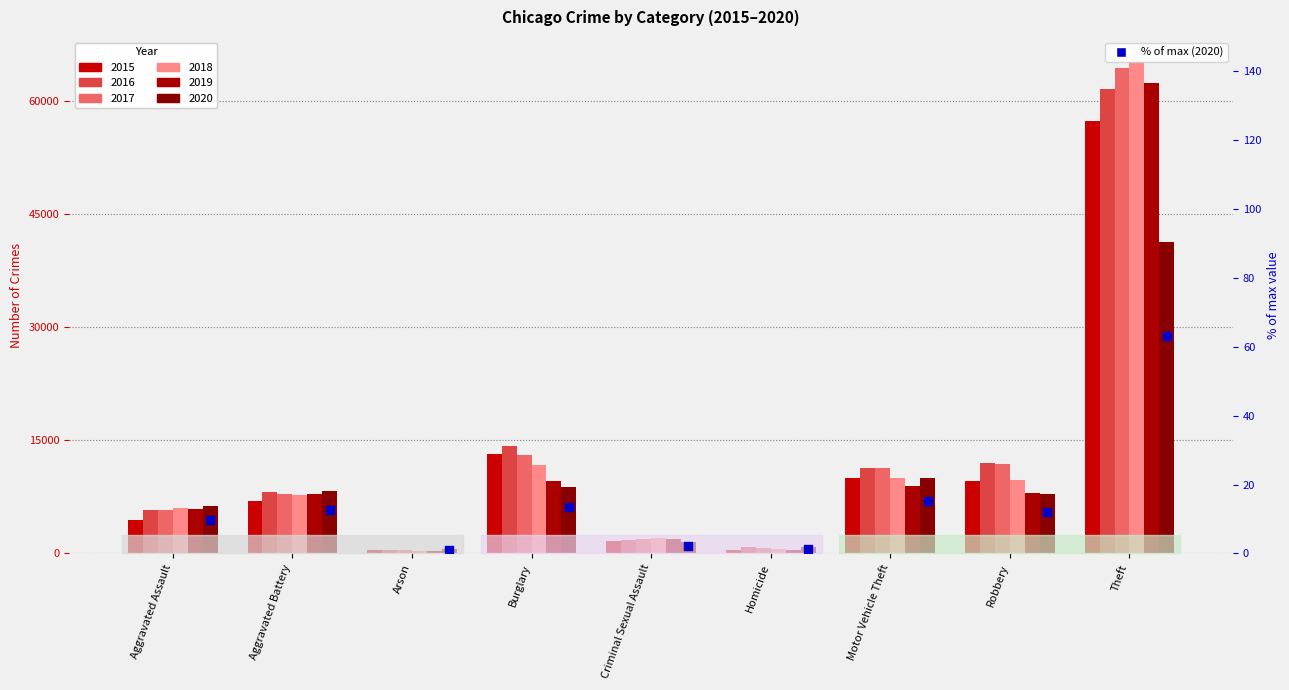

Between Homicide and Motor Vehicle Theft, which is larger?

Motor Vehicle Theft